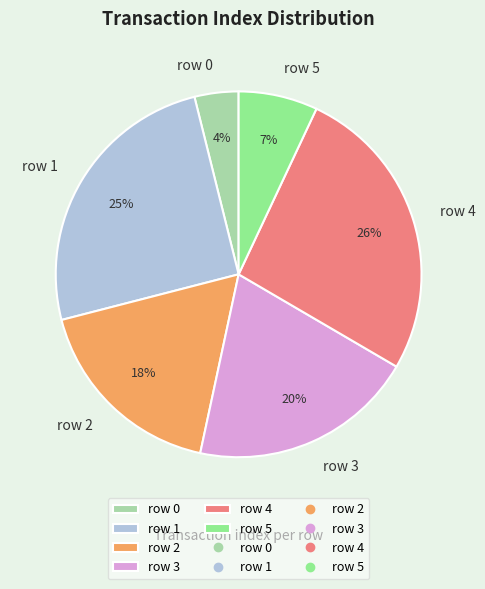

True or false: row 0 accounts for 4% of the total.

True